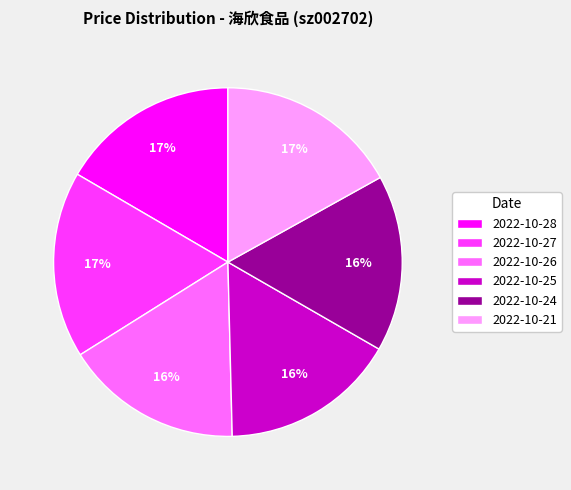

Do 2022-10-25 and 2022-10-27 together represent more than half of the pie?

No